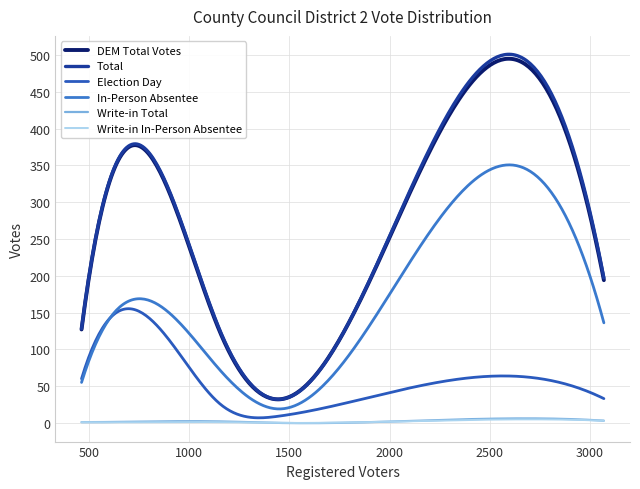

What is the difference between the maximum and minimum values in the DEM Total Votes series?

462.9